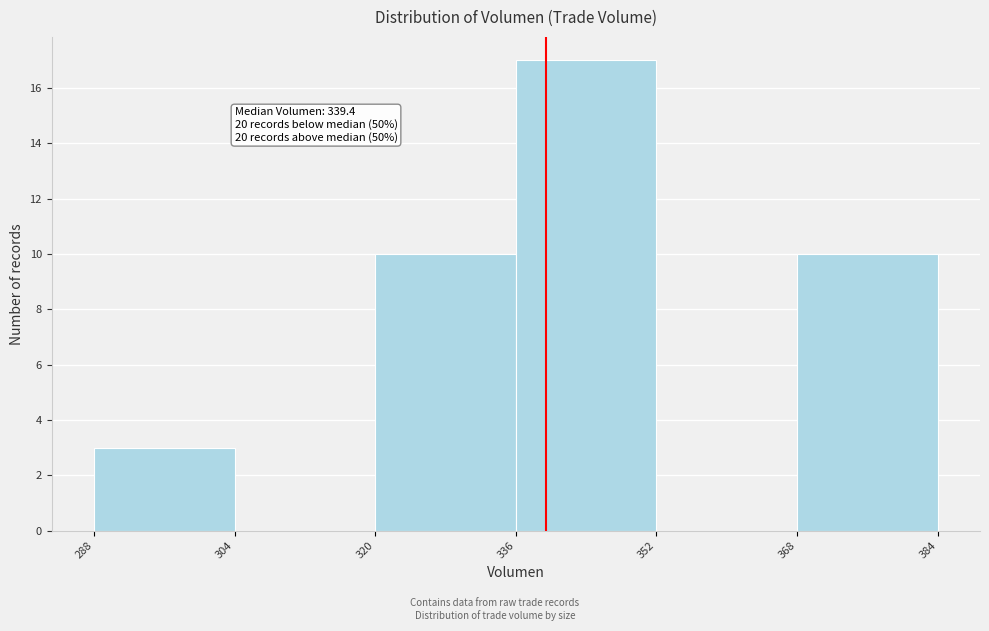

Over which range of the x-axis is the bar tallest?

336 to 352